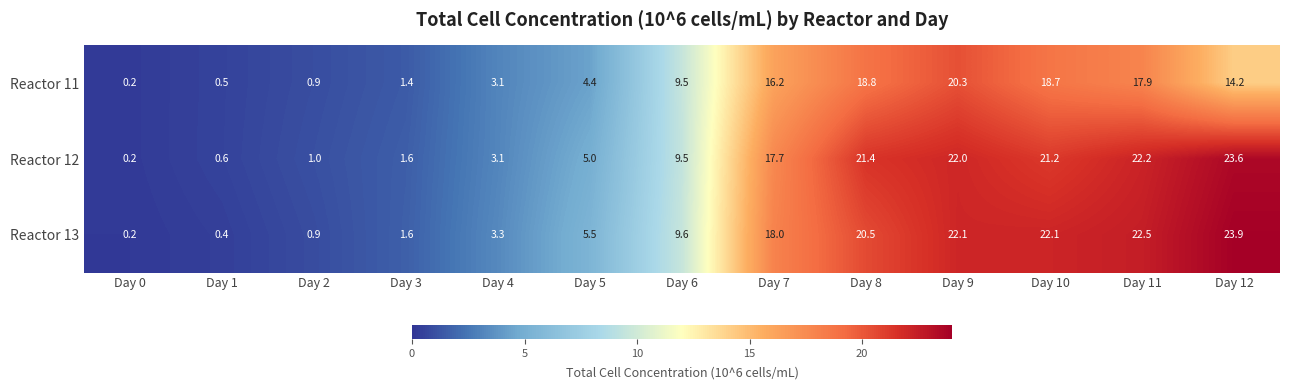

List the series in order of their peak value, highest first.

Reactor 13, Reactor 12, Reactor 11